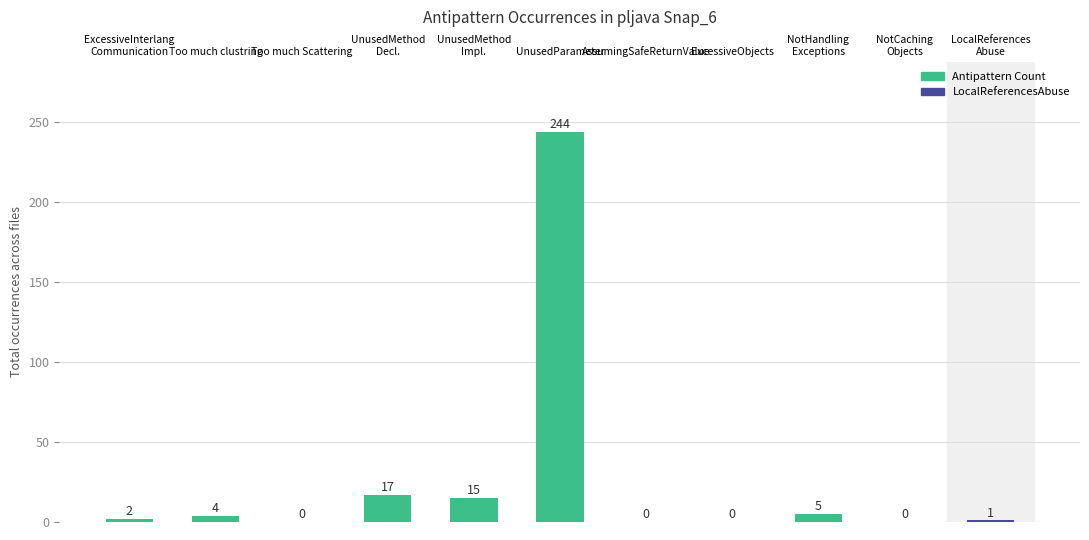

What is the difference between the values at NotCaching
Objects and UnusedParameter?

244